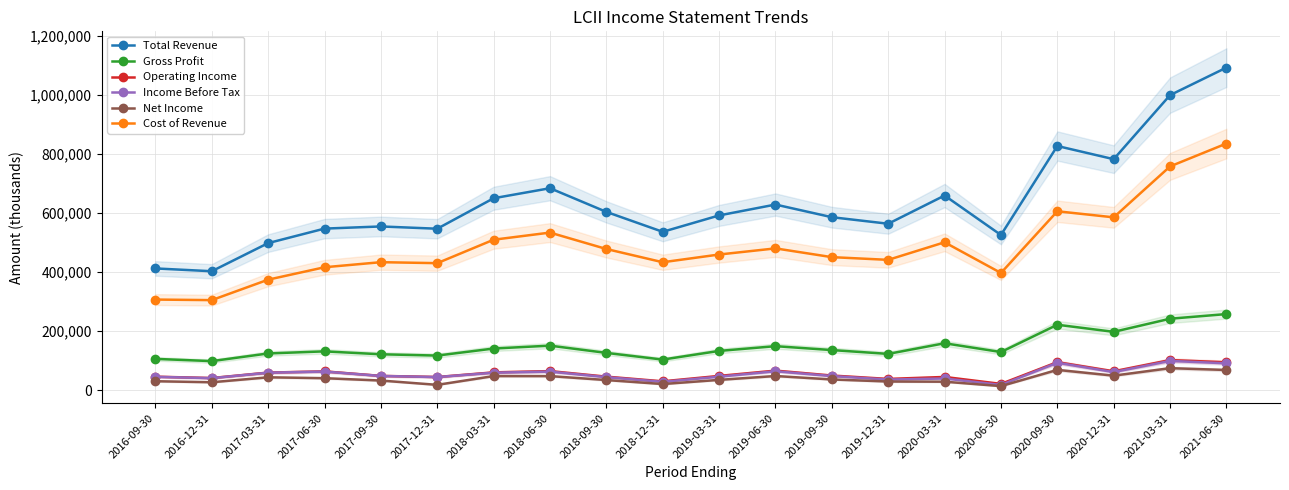

True or false: Net Income and Operating Income cross at least once.

False